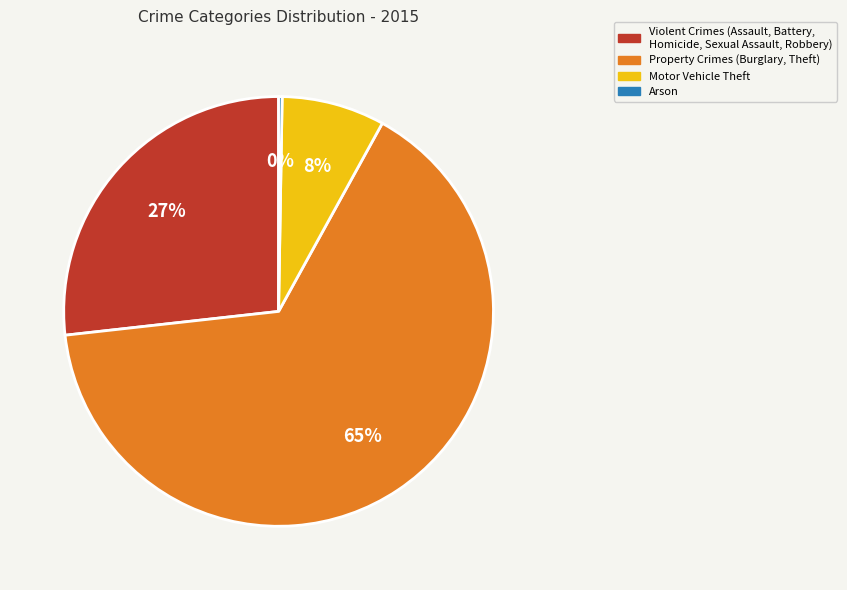

To the nearest percent, what is the difference between the largest and smallest slice percentages?

65%